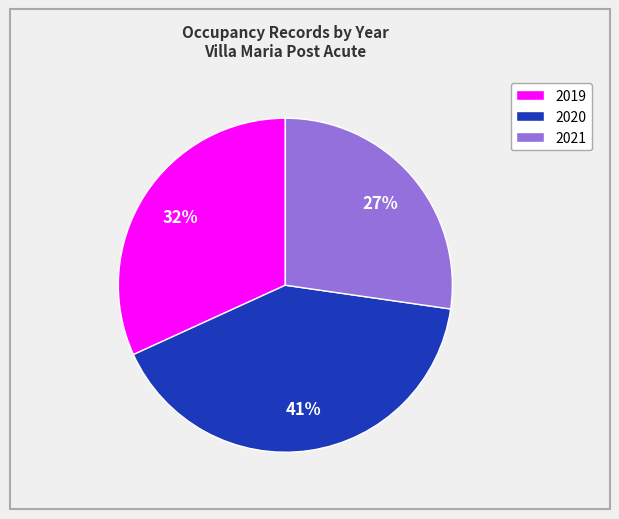

To the nearest percent, what is the average slice percentage?

33%